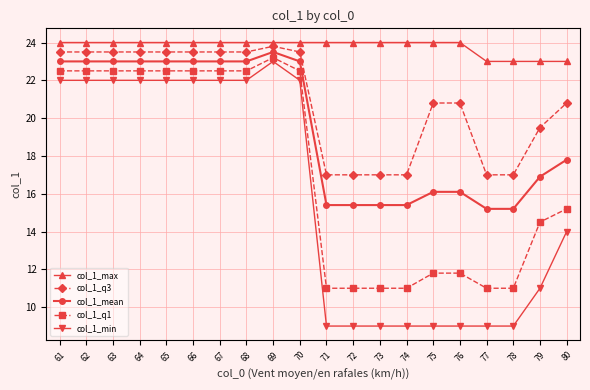

Rank the series by their average value, from highest to lowest.

col_1_max, col_1_q3, col_1_mean, col_1_q1, col_1_min